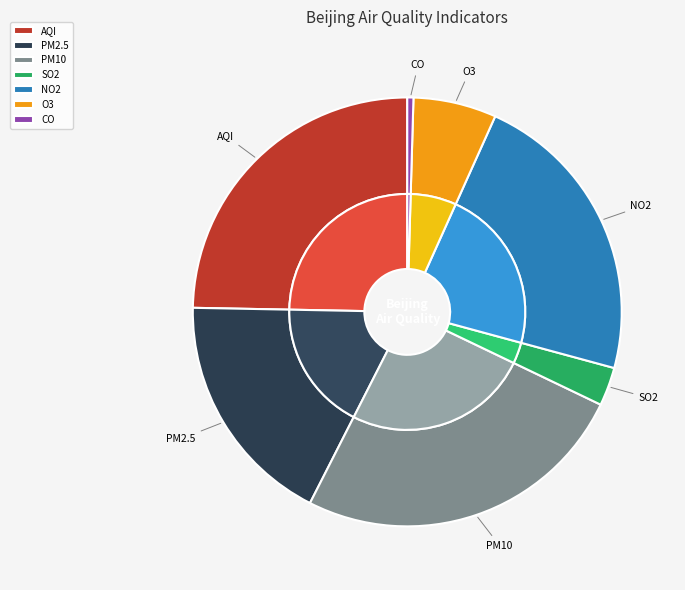

To the nearest percent, what portion does AQI represent?

25%